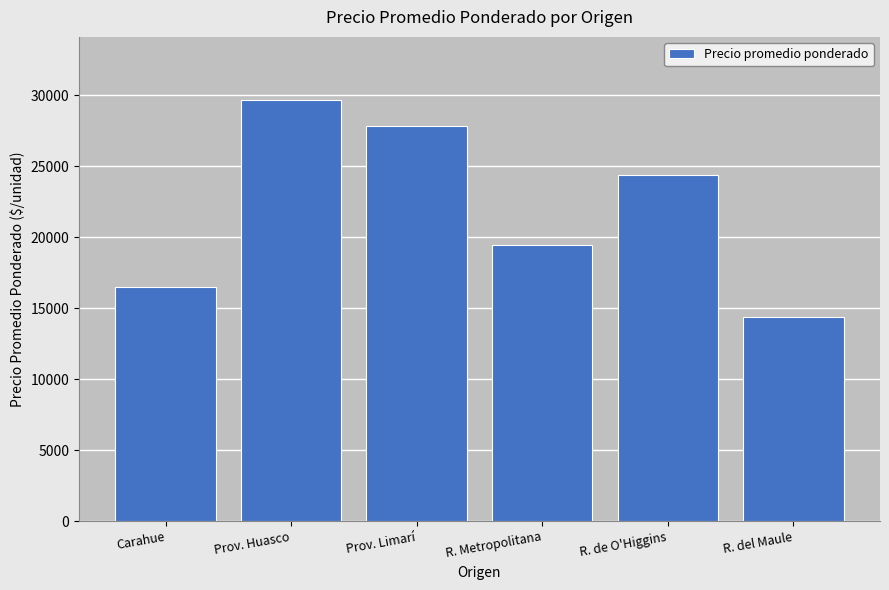

At which label does the data first exceed 24385?

Prov. Huasco